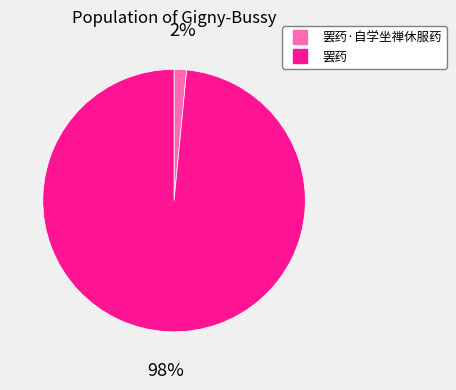

Does any single category account for the majority?

Yes